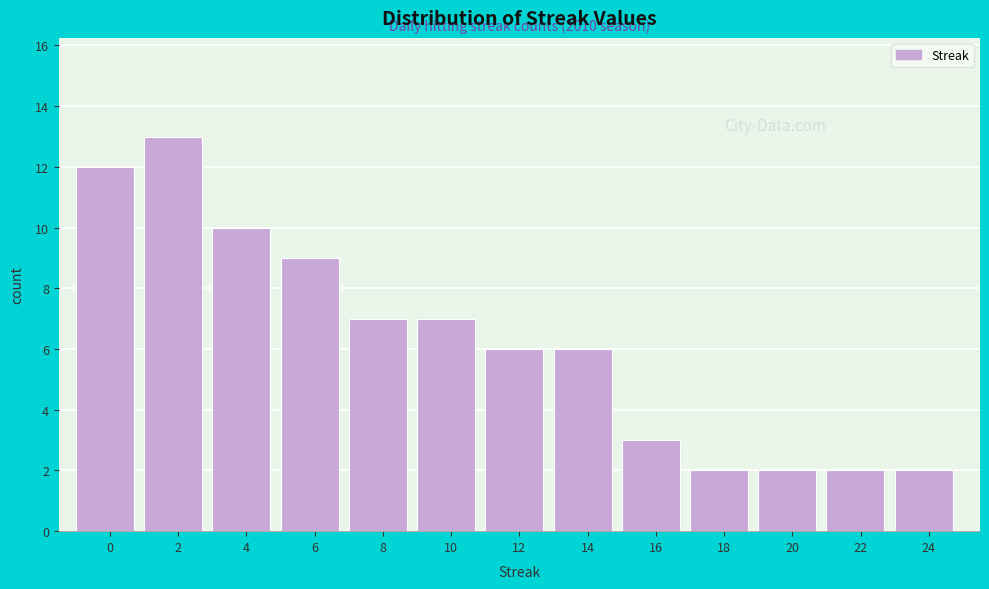

Reading left to right, what are all the values shown in this chart?

0=12	2=13	4=10	6=9	8=7	10=7	12=6	14=6	16=3	18=2	20=2	22=2	24=2